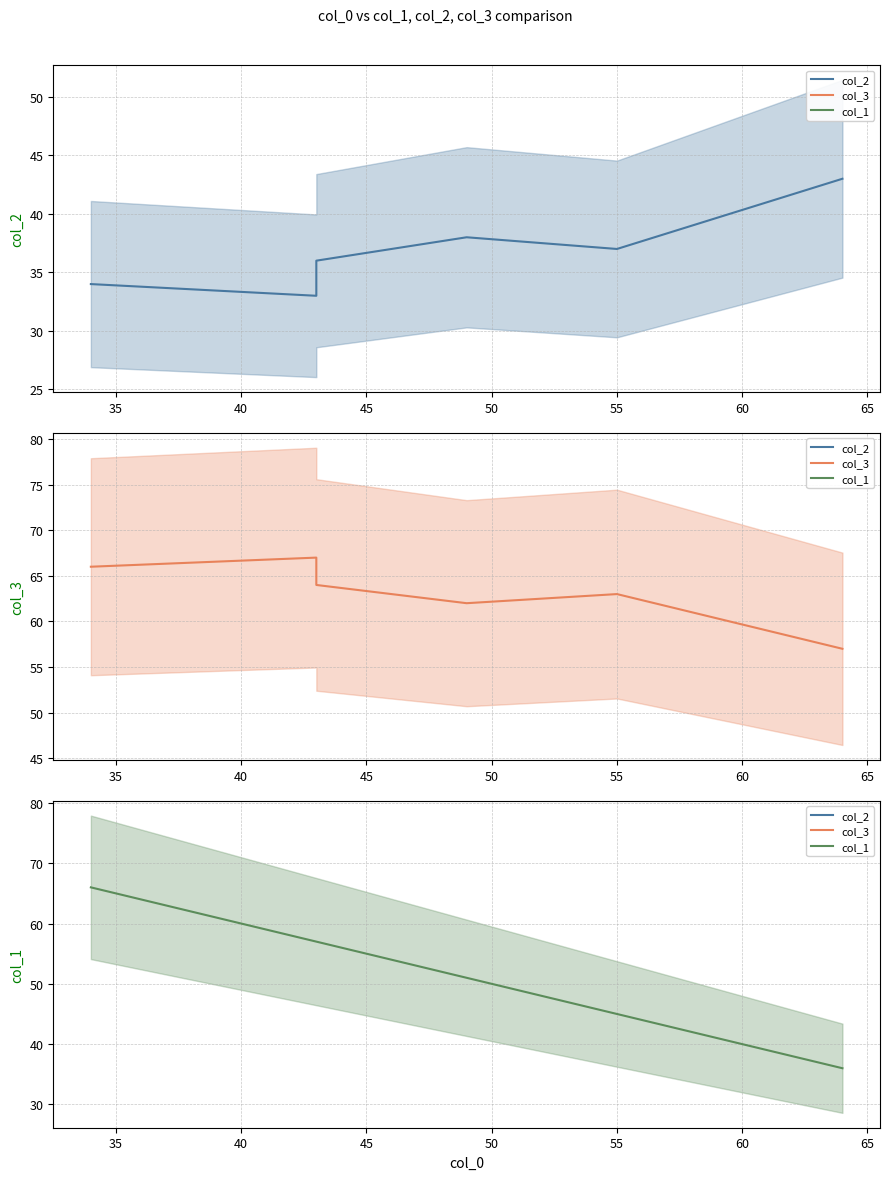

True or false: col_1 and col_3 intersect in this chart.

False